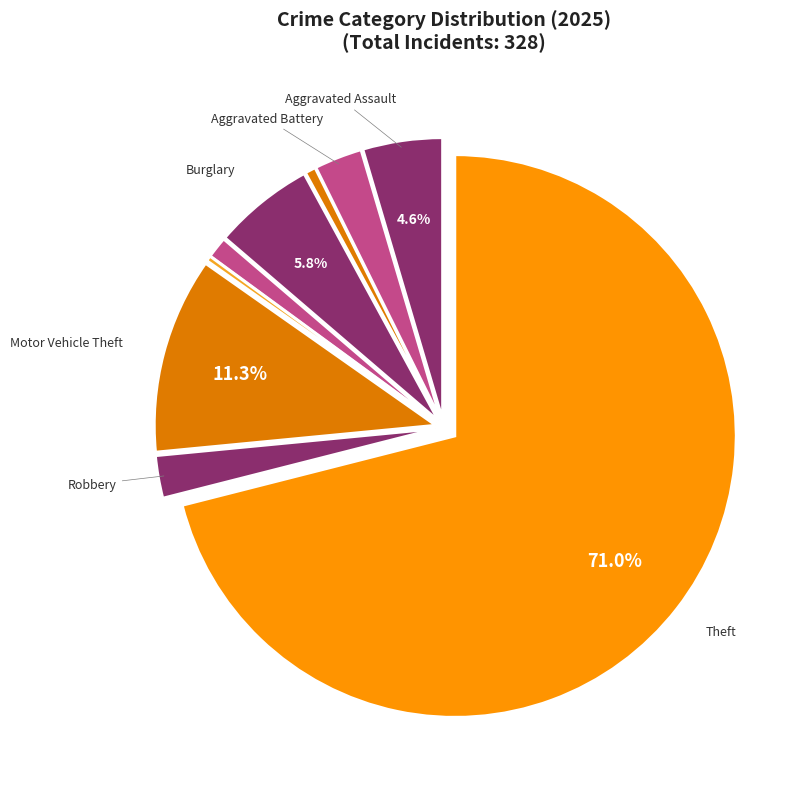

How many segments does this pie chart have?

9